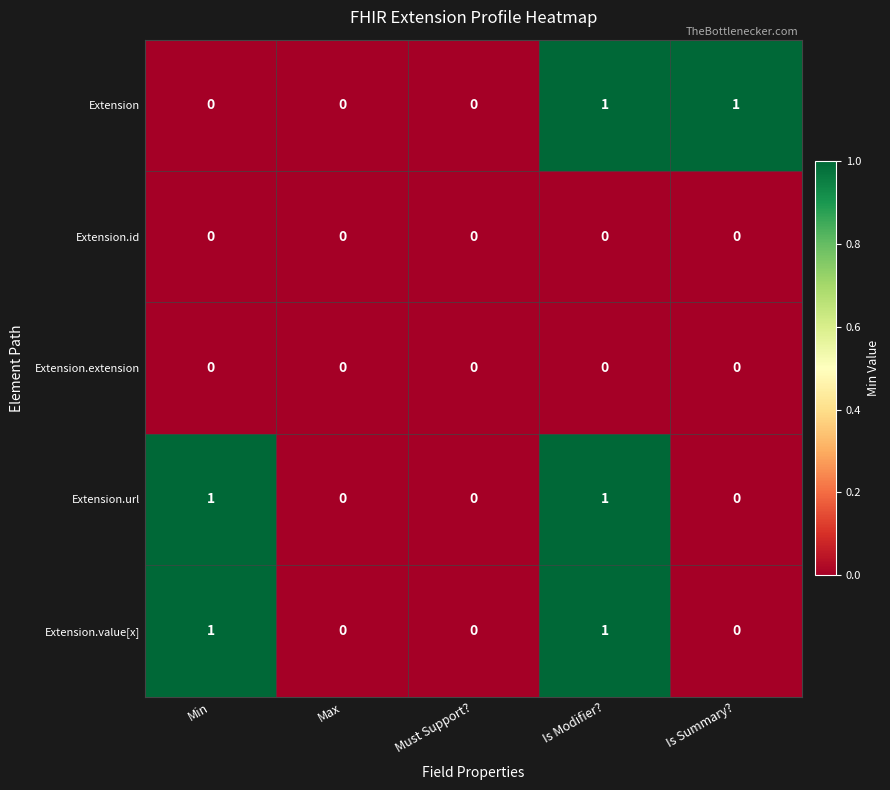

Is it true that Extension.extension equals 0 at Is Modifier??

True